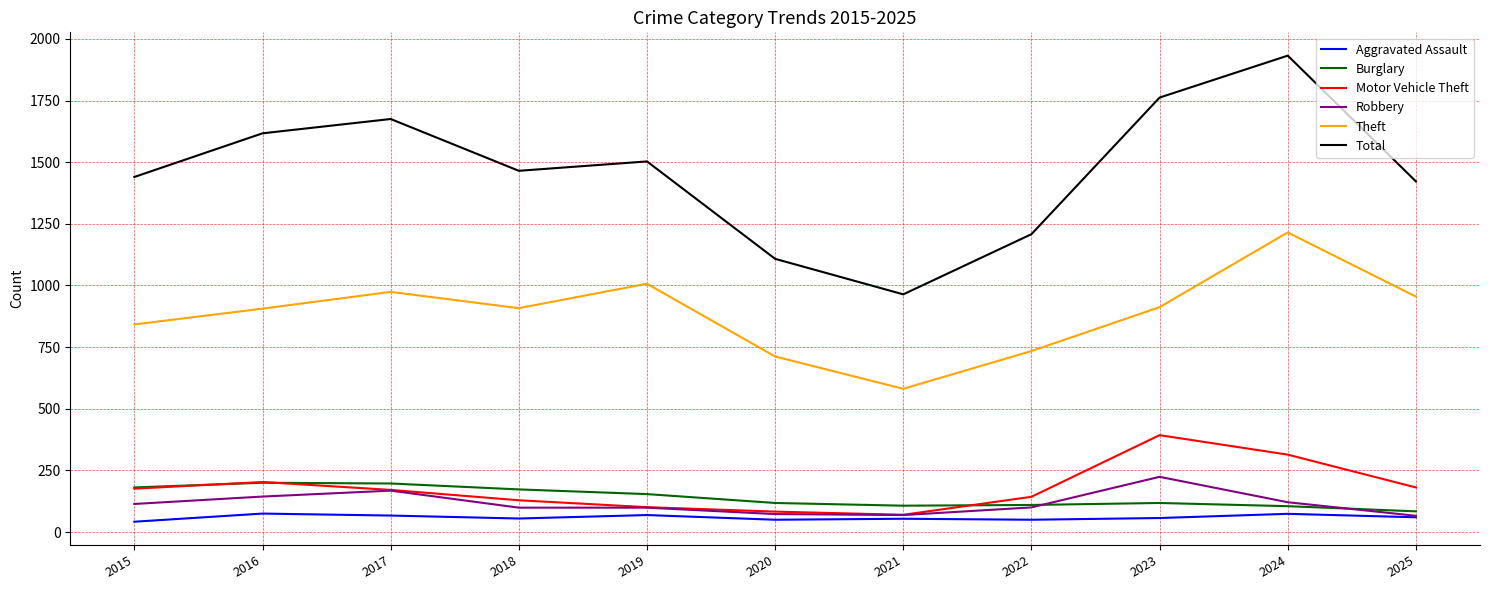

The value of Theft at 2018 is 908. True or false?

True